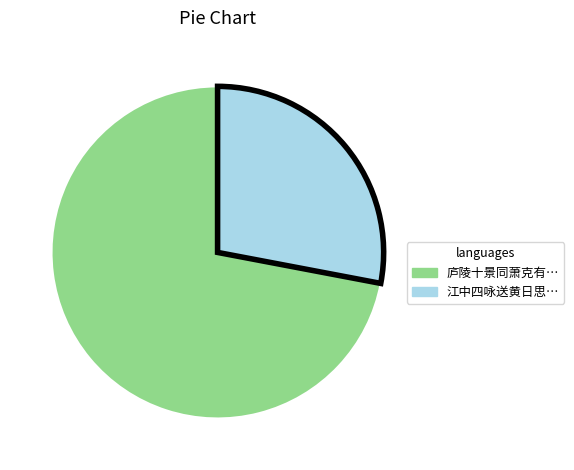

Does any single category account for the majority?

Yes